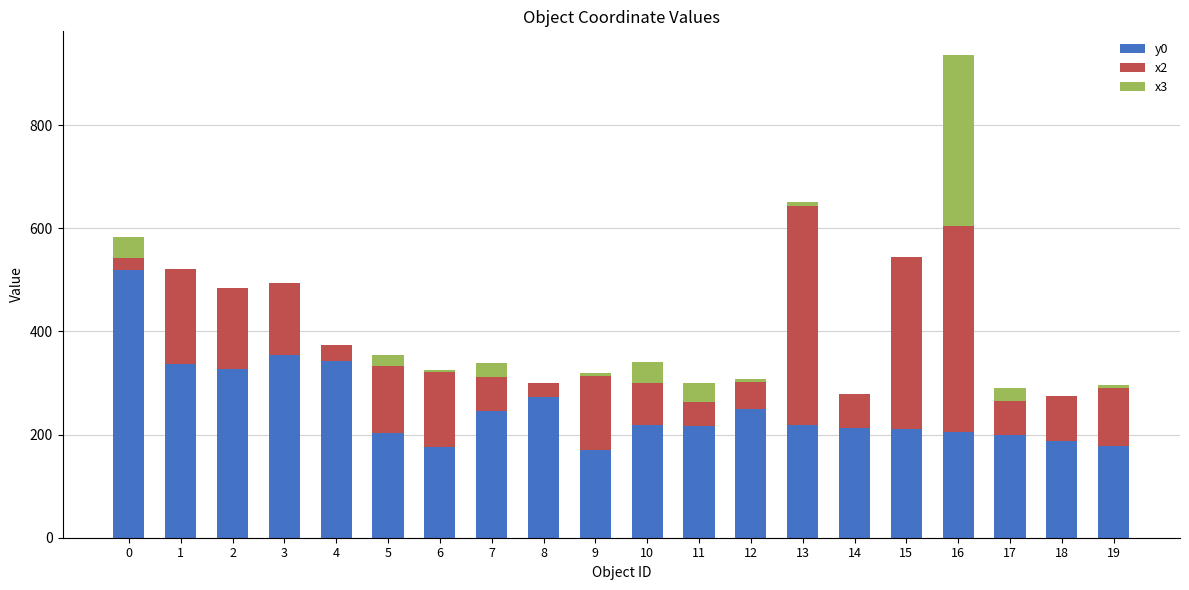

Which series has the largest total across all categories?

y0